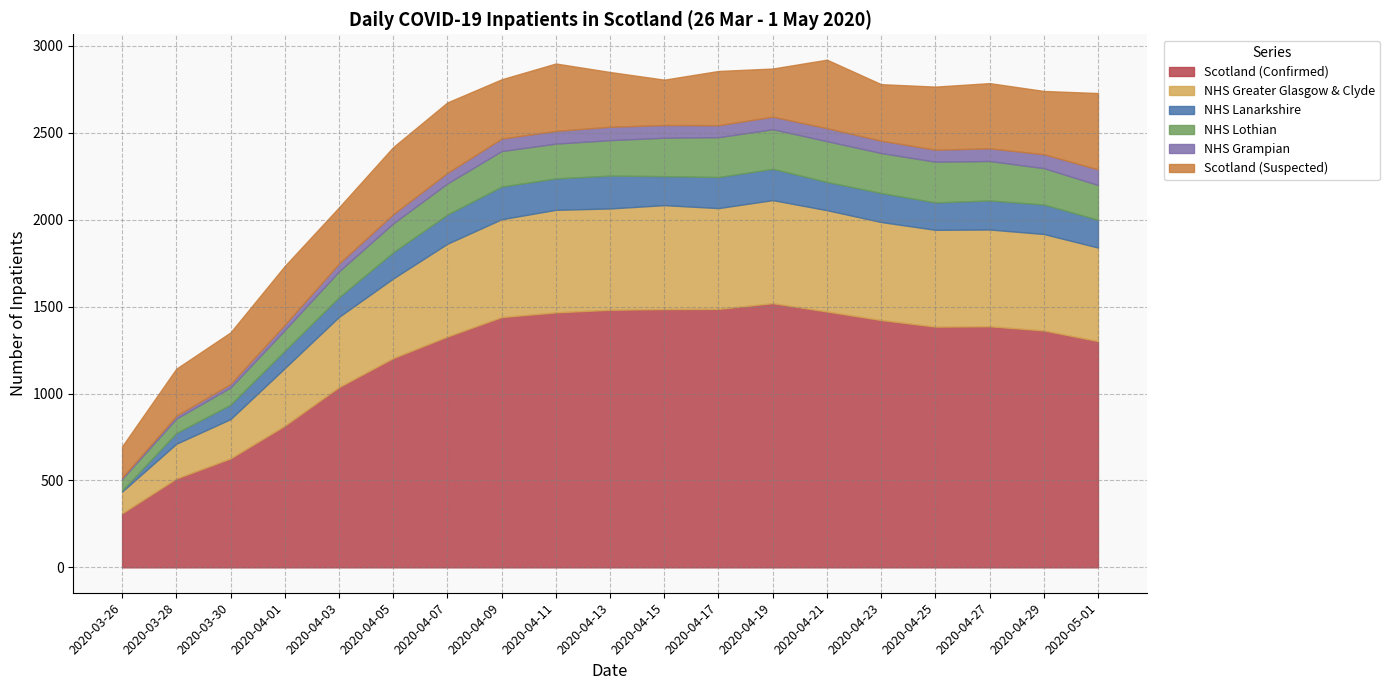

Rank the series at 2020-04-17 from highest to lowest value.

Scotland (Confirmed), NHS Greater Glasgow & Clyde, Scotland (Suspected), NHS Lothian, NHS Lanarkshire, NHS Grampian